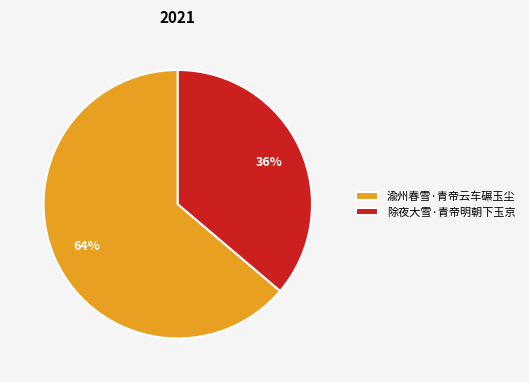

What is the majority slice?

渝州春雪·青帝云车碾玉尘